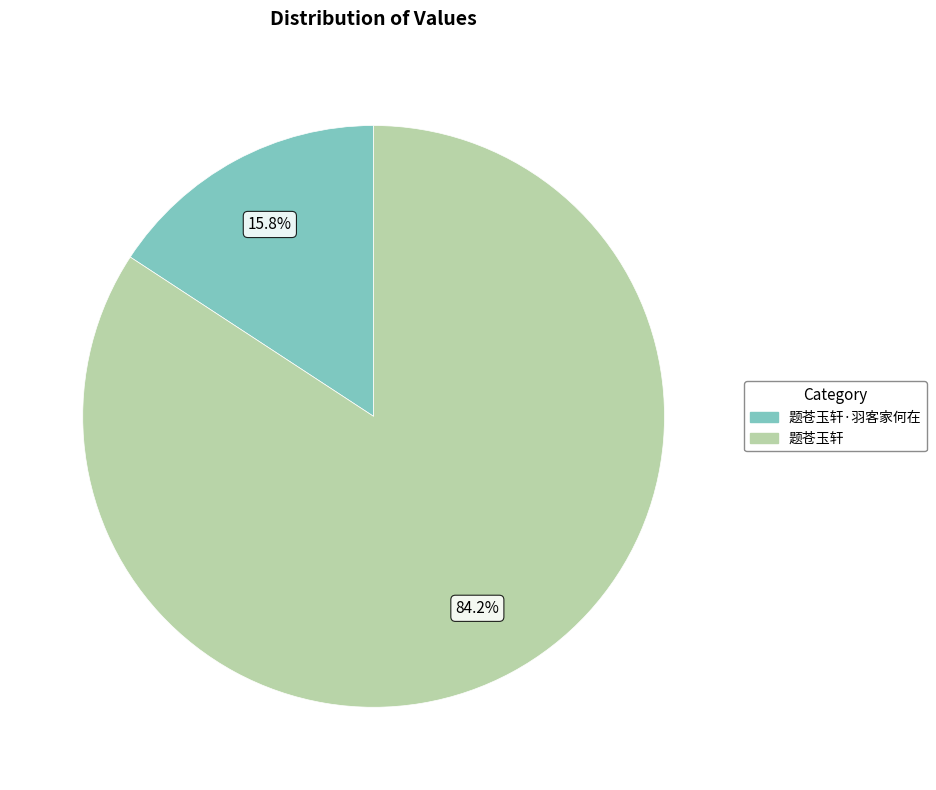

Does any single category account for the majority?

Yes